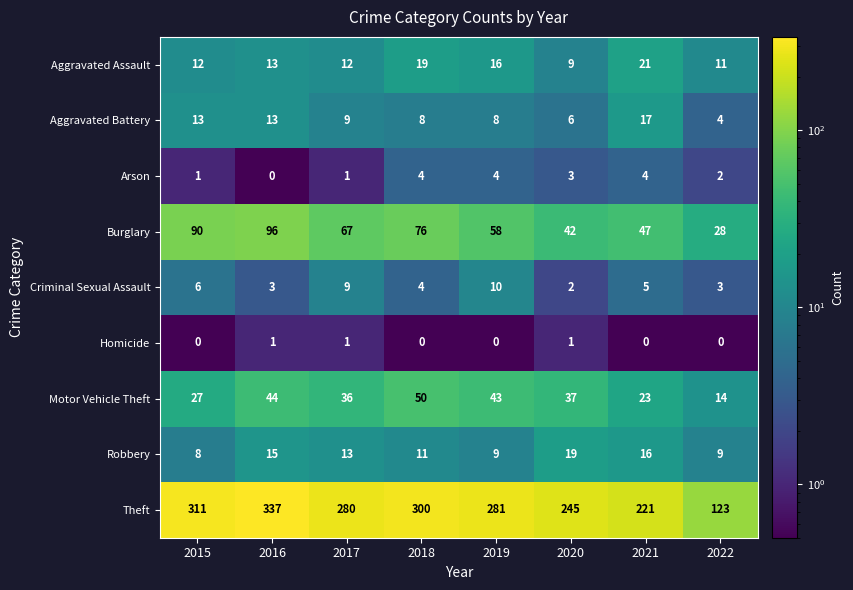

The Aggravated Assault series shows 11 at 2022. True or false?

True